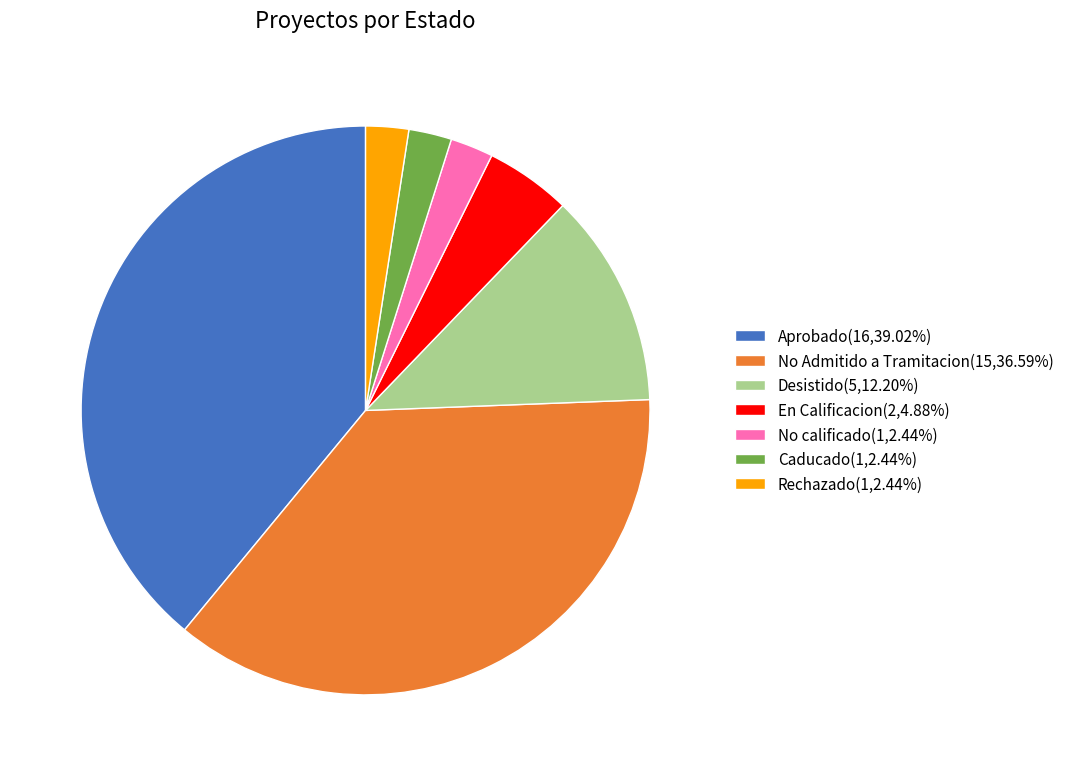

Do Desistido(5,12.20%) and Caducado(1,2.44%) together represent more than half of the pie?

No